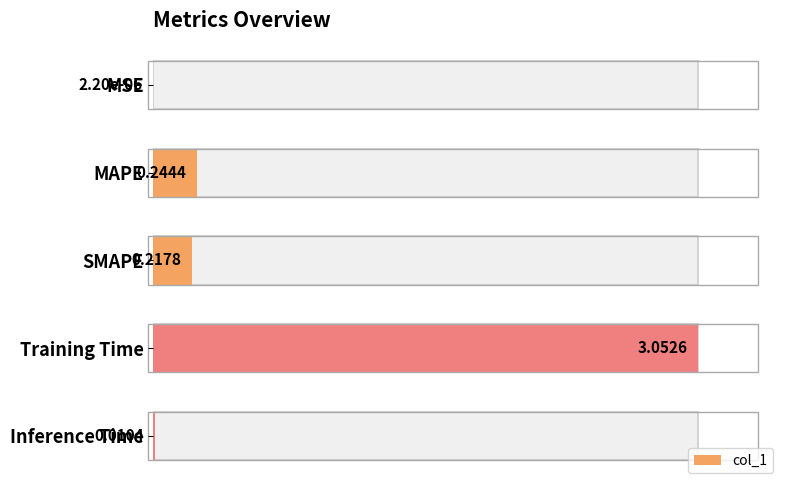

Count the number of data series in this chart.

1